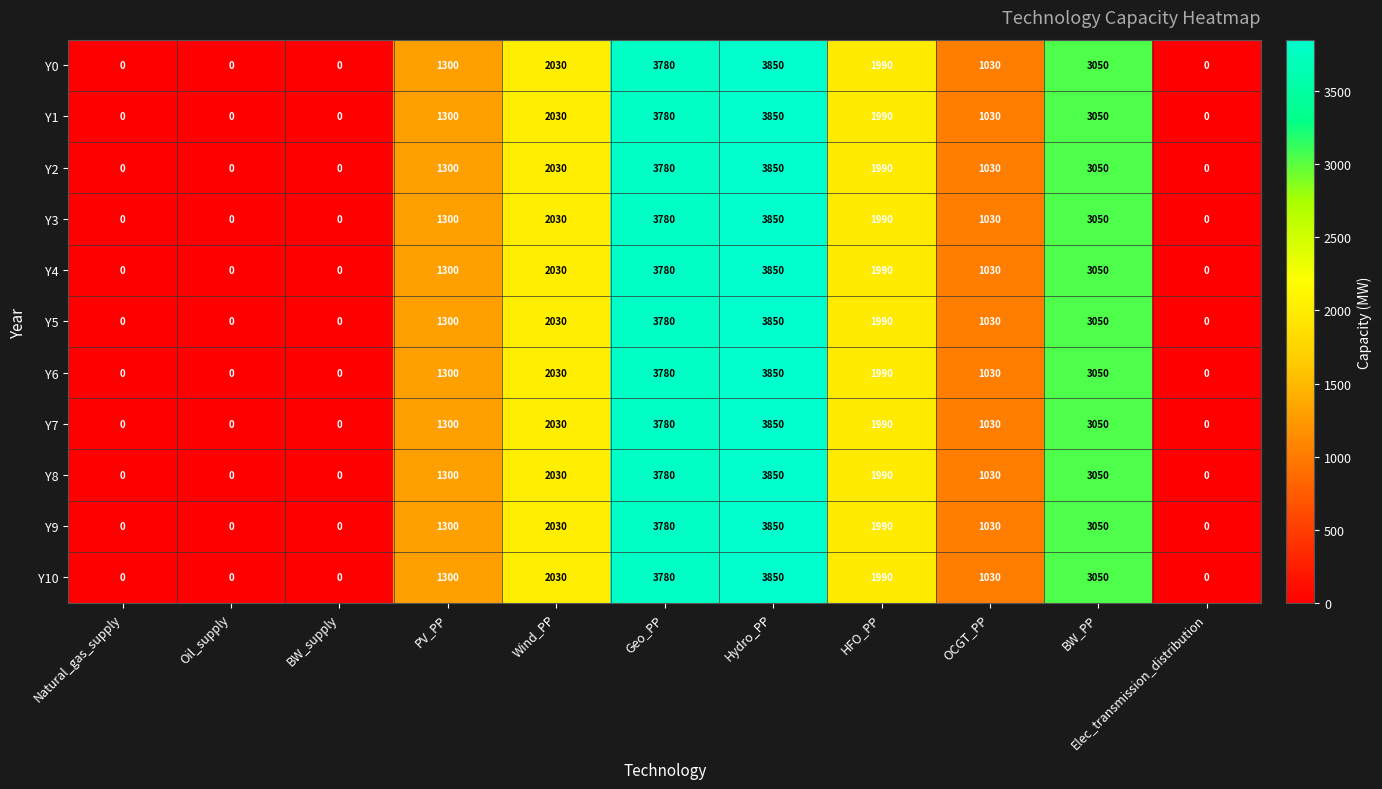

At which category is the sum across all series the highest?

Hydro_PP